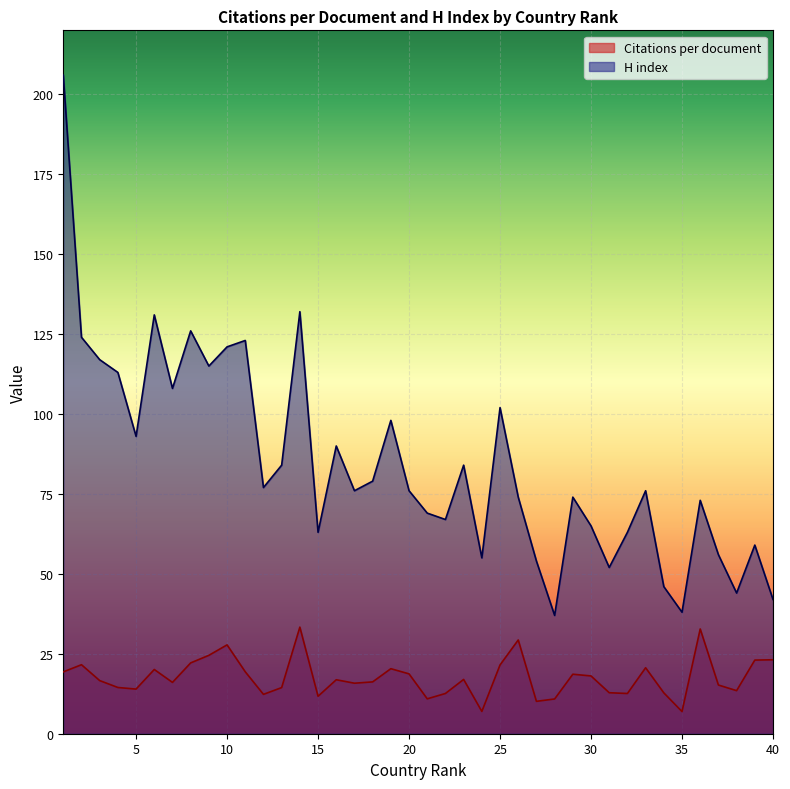

True or false: Citations per document and H index cross at least once.

False